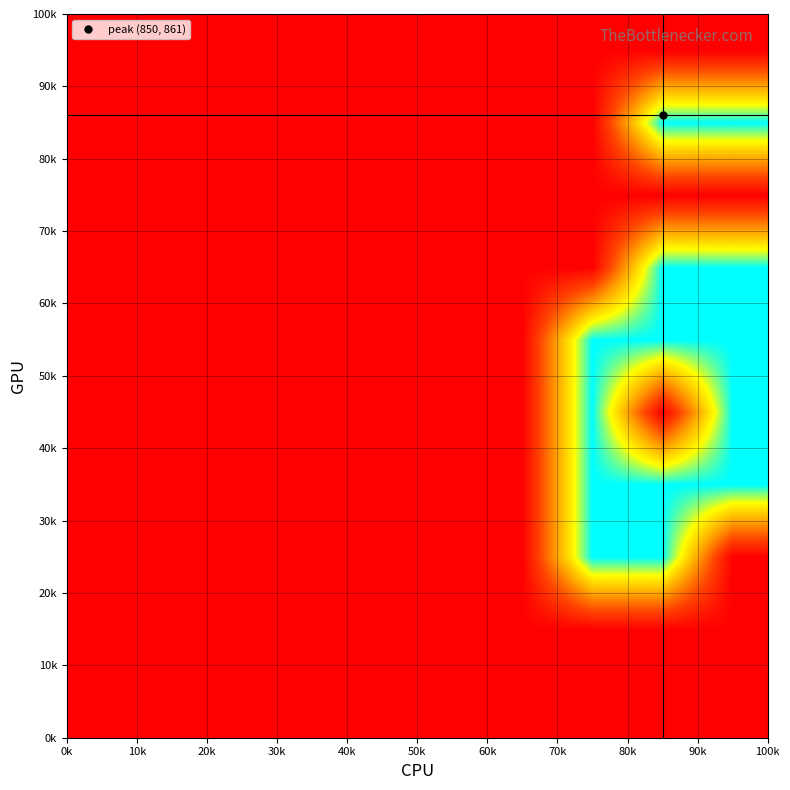

What is the greatest value displayed?

2